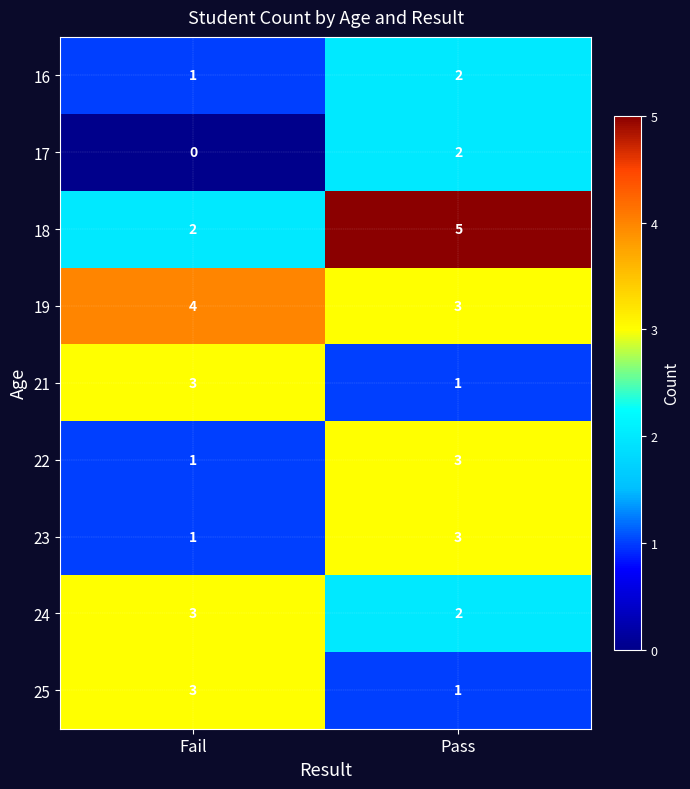

What is the sum of all 25 values?

4